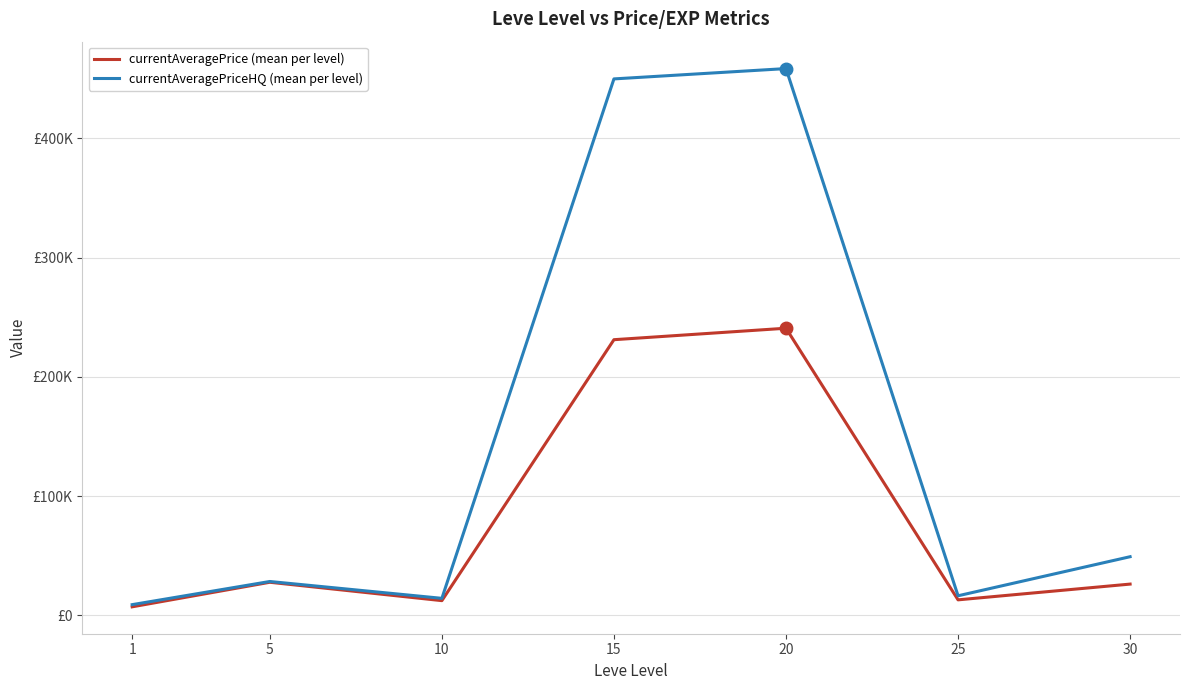

Which label corresponds to the largest value in the chart?

20